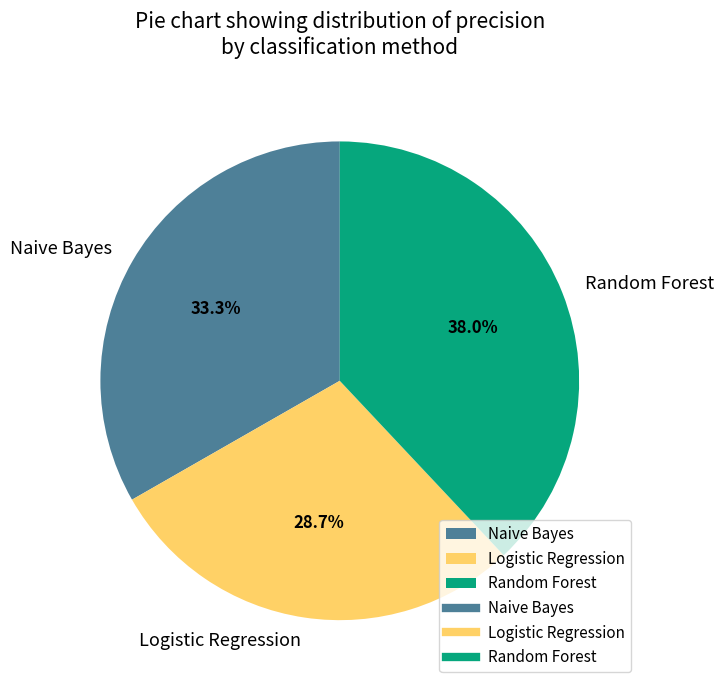

To the nearest percent, what is the difference between the Naive Bayes and Logistic Regression slice percentages?

5%